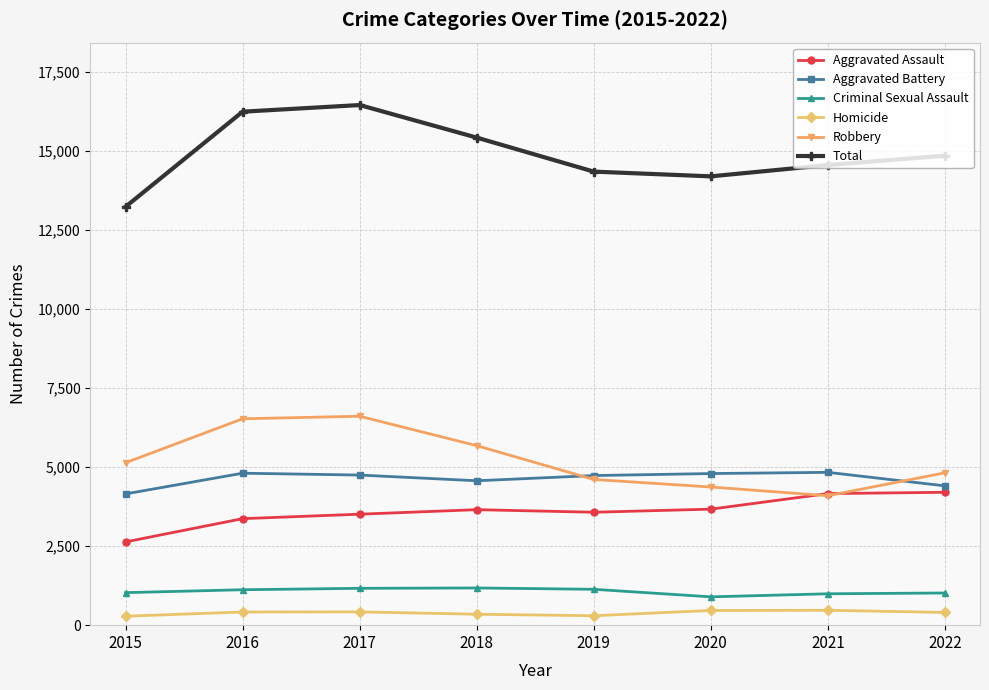

The value of Robbery at 2015 is 8333. True or false?

False